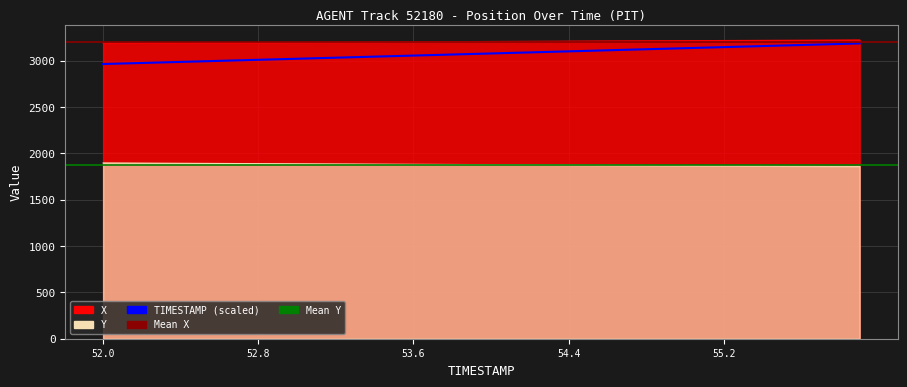

True or false: X and TIMESTAMP intersect in this chart.

False